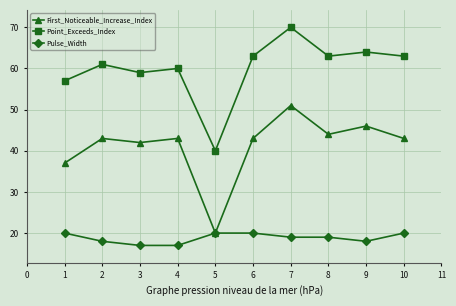

What is the value of the Pulse_Width point at the 6th from the left?

20